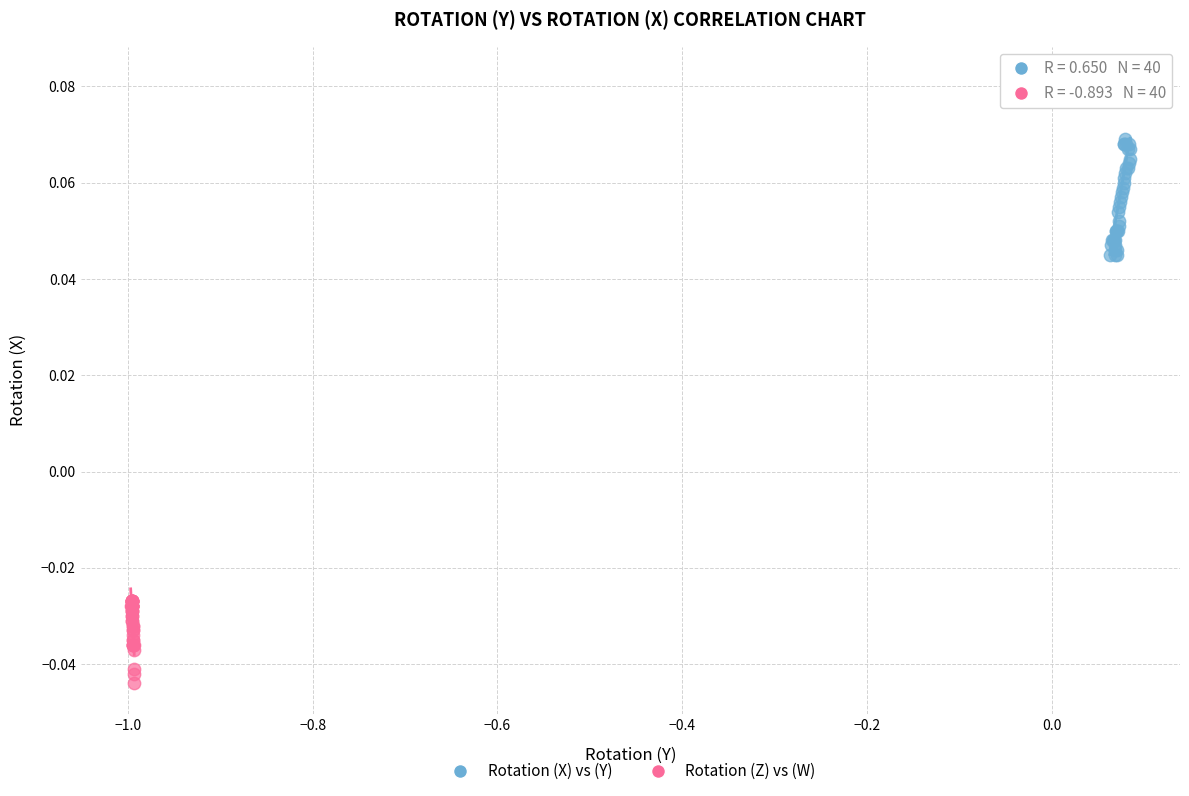

Which series has the largest Y range (max minus min)?

Rotation (X) vs (Y)